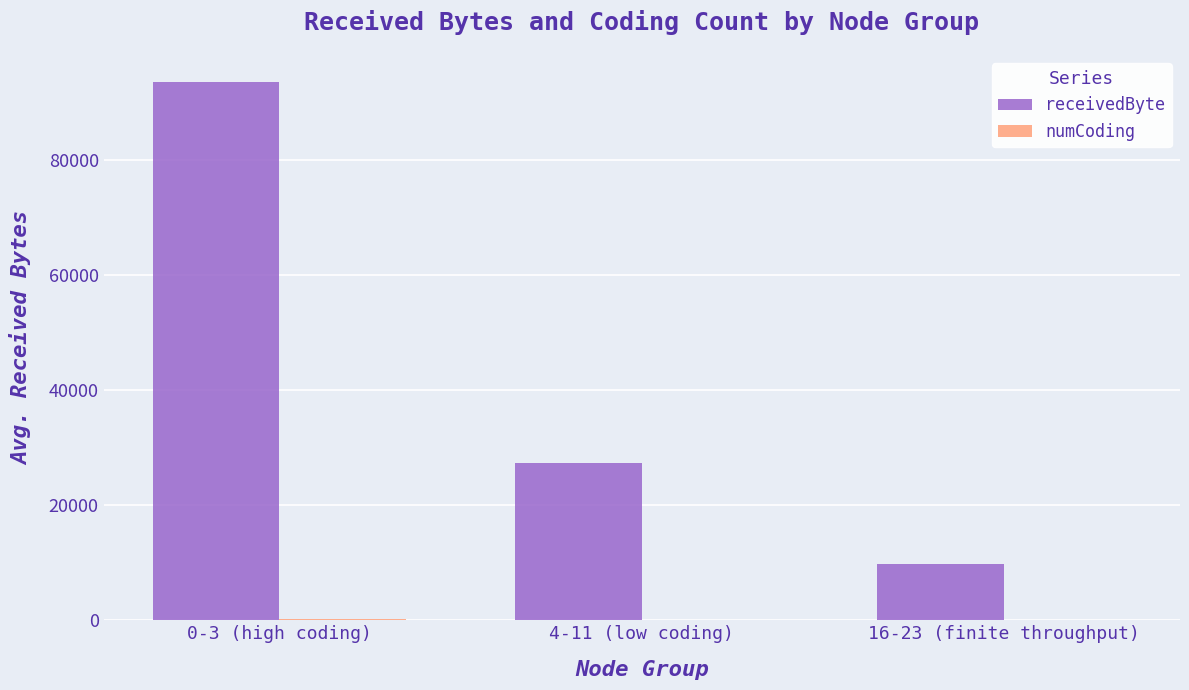

Are the bars horizontal?

No